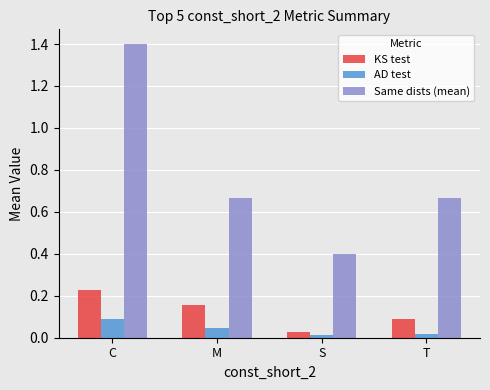

How many categories are shown in the chart?

4